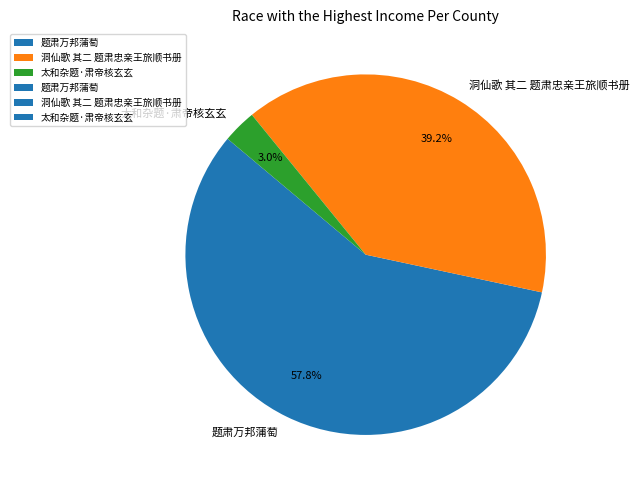

Is there any slice that represents more than half of the pie?

Yes